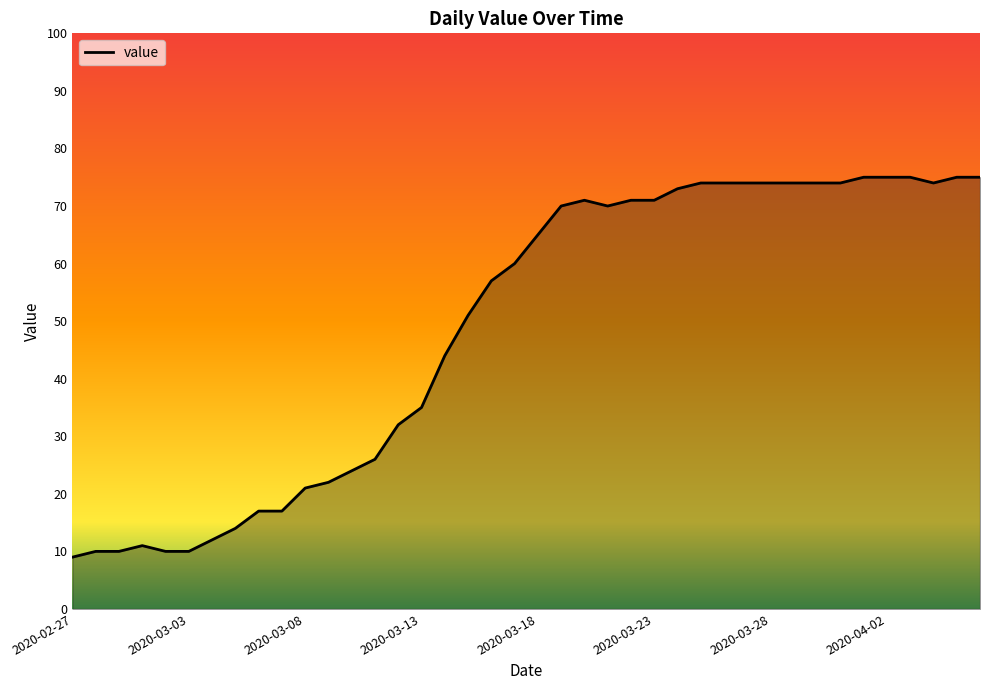

What is the smallest value displayed?

9